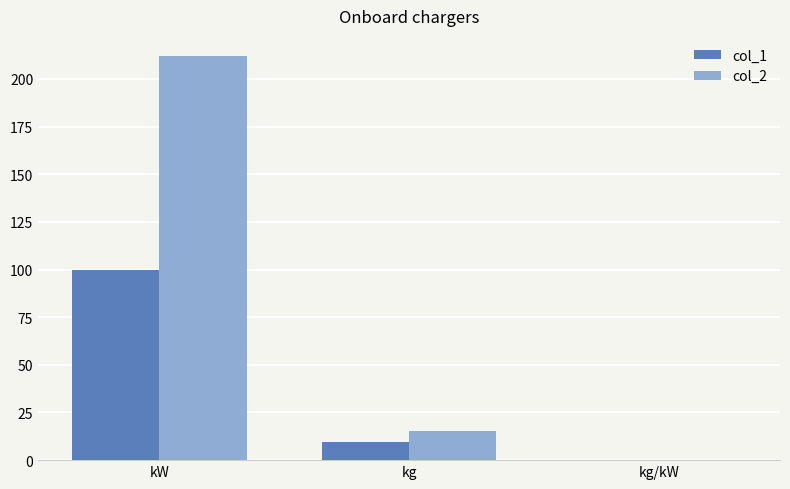

Is the value of col_2 at kg greater than the value of col_1 at kg?

Yes